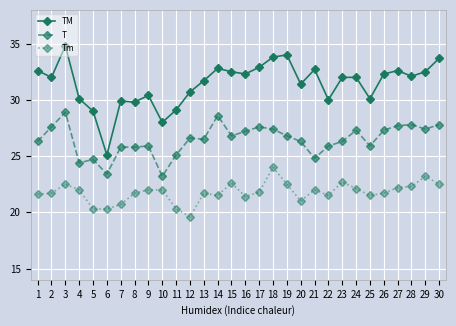

What is the sum of all T values?

793.1